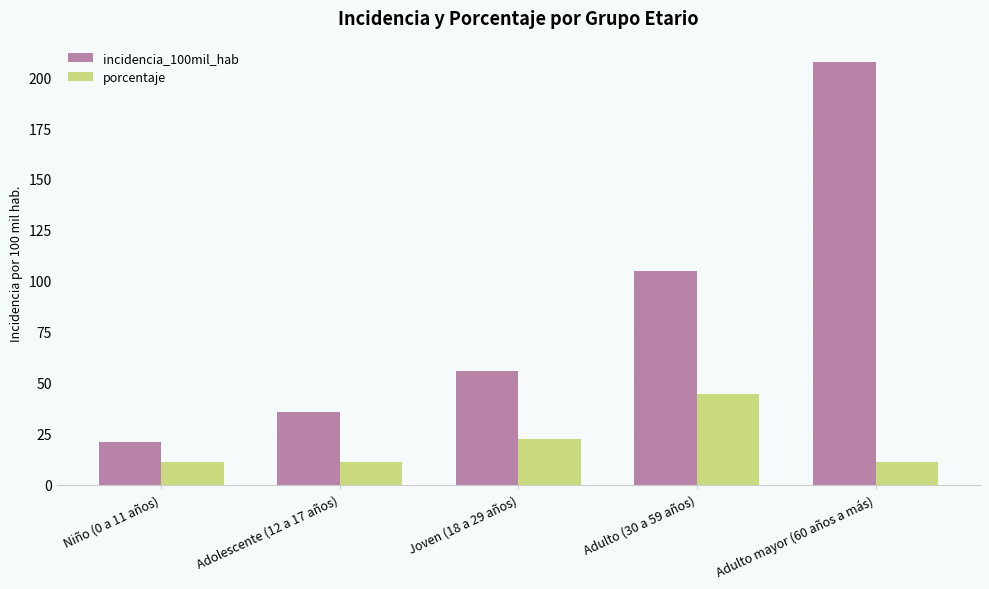

Reading left to right, transcribe all the data shown in this chart.

incidencia_100mil_hab: Niño (0 a 11 años)=21.2	Adolescente (12 a 17 años)=35.6	Joven (18 a 29 años)=55.7	Adulto (30 a 59 años)=105.0	Adulto mayor (60 años a más)=207.5
porcentaje: Niño (0 a 11 años)=11.1	Adolescente (12 a 17 años)=11.1	Joven (18 a 29 años)=22.2	Adulto (30 a 59 años)=44.4	Adulto mayor (60 años a más)=11.1